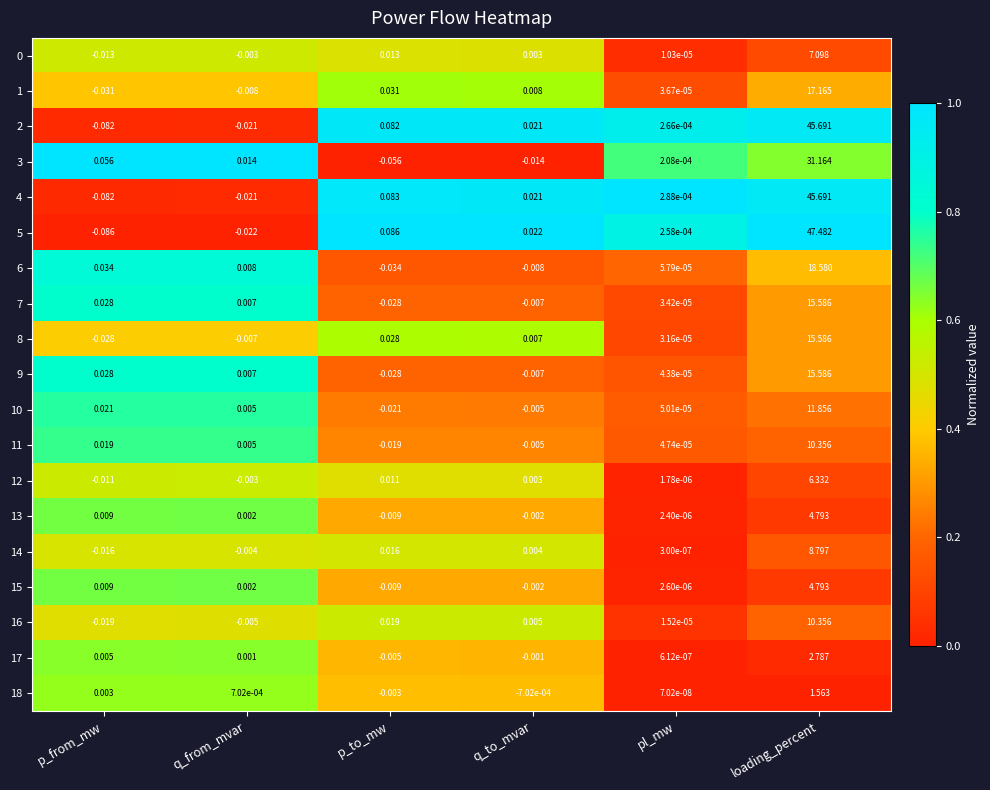

List the labels in order of 10 value, largest first.

loading_percent, p_from_mw, q_from_mvar, pl_mw, q_to_mvar, p_to_mw